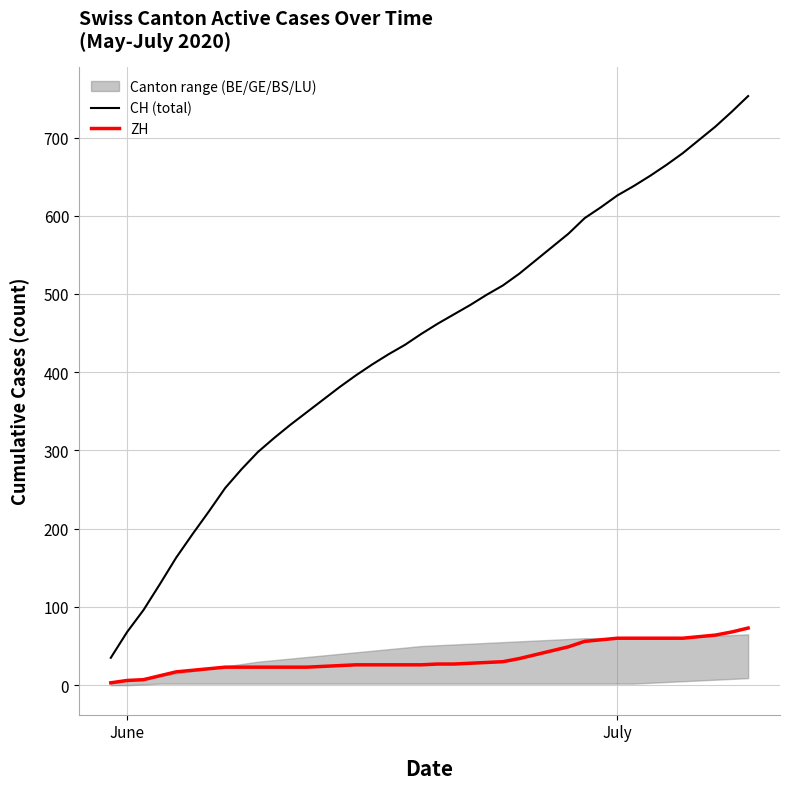

What is the maximum value for ZH?

73